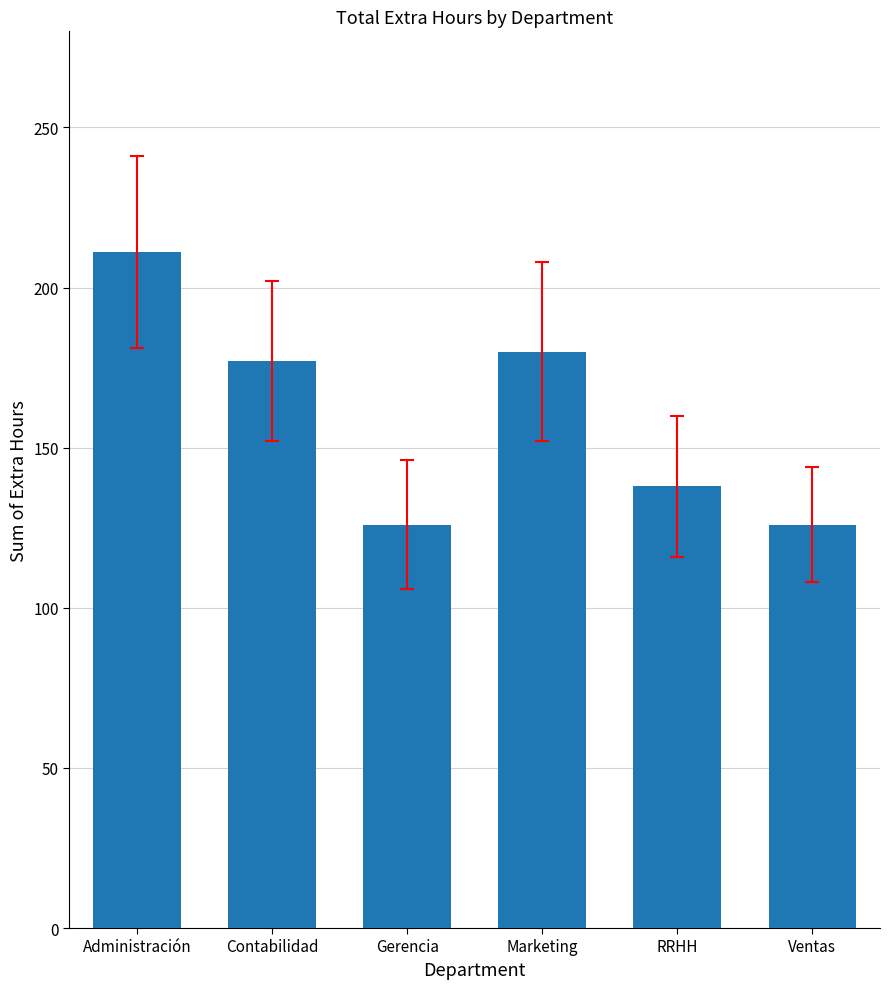

True or false: the data shows 82 at Contabilidad.

False